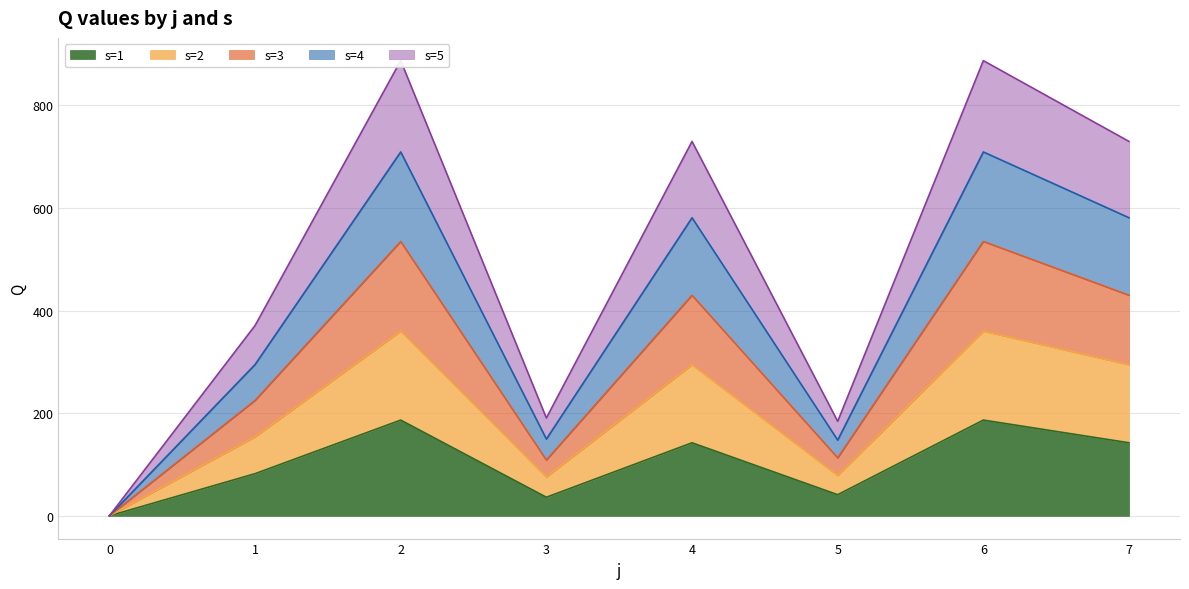

The value of s=1 at 4 is 205.2. True or false?

False